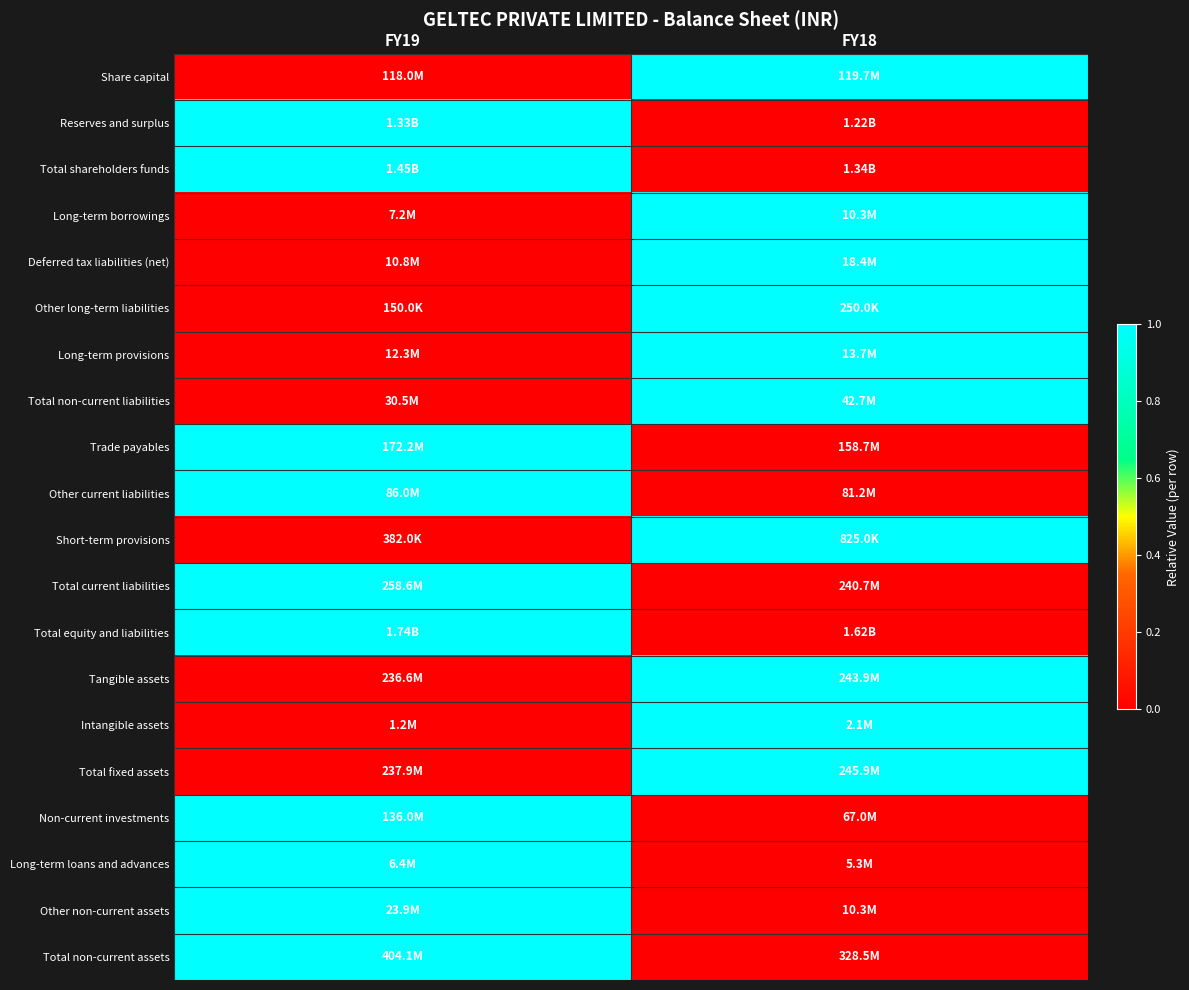

Which has a higher value, FY19 or FY18?

FY18